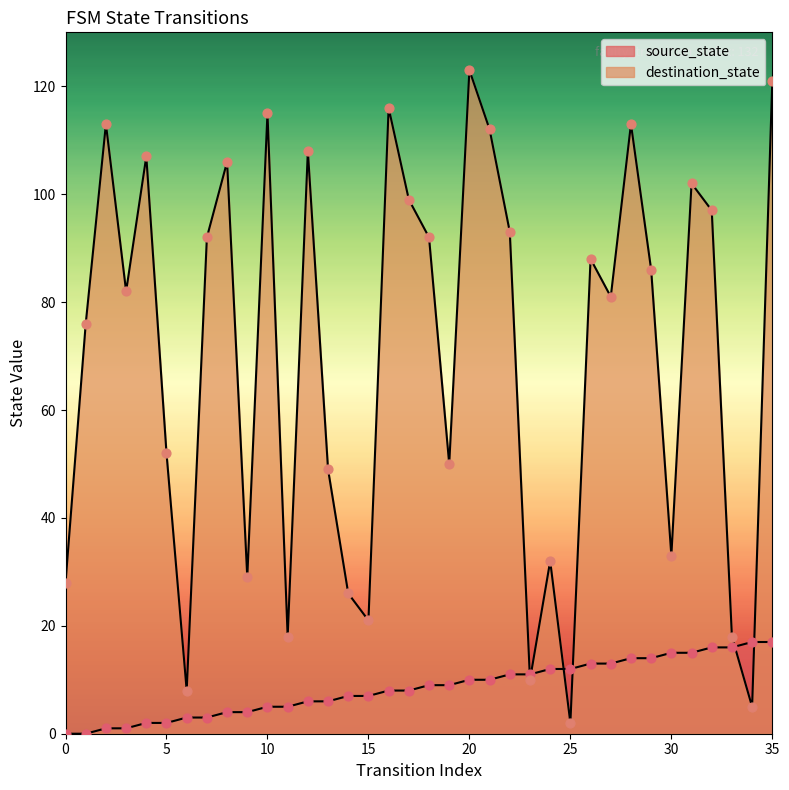

At how many categories does at least one series exceed 36?

24